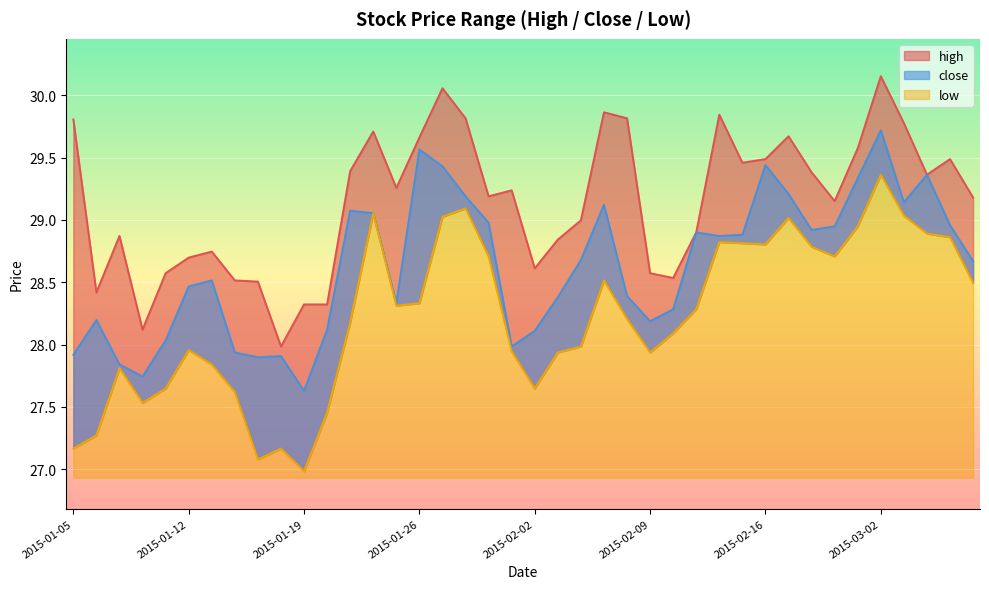

What is the maximum value for high?

30.2